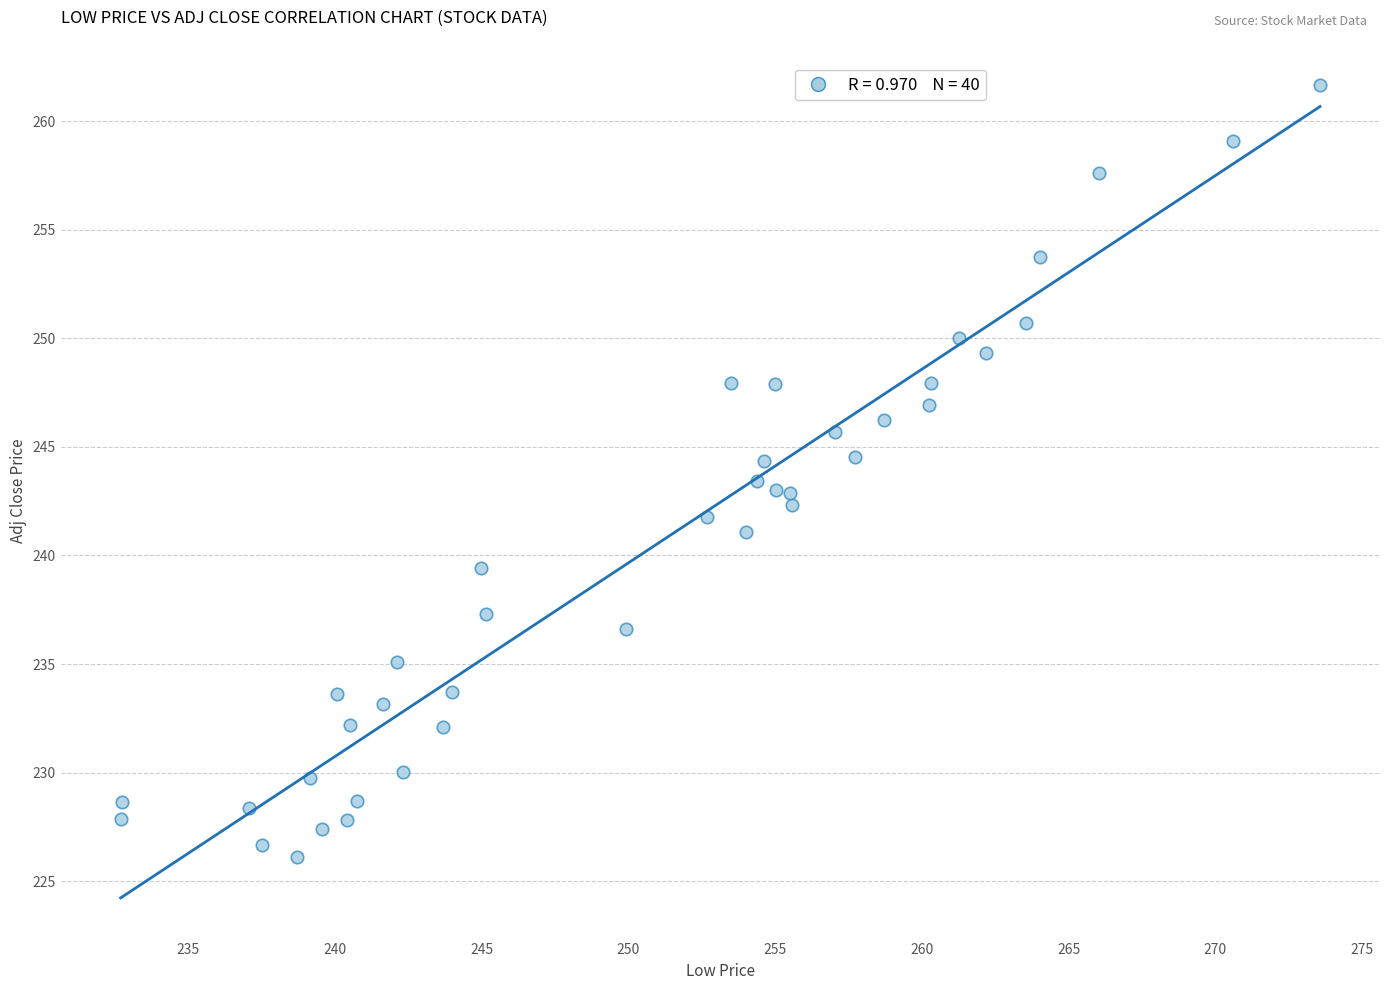

What is the range of X values (max minus min)?

40.9